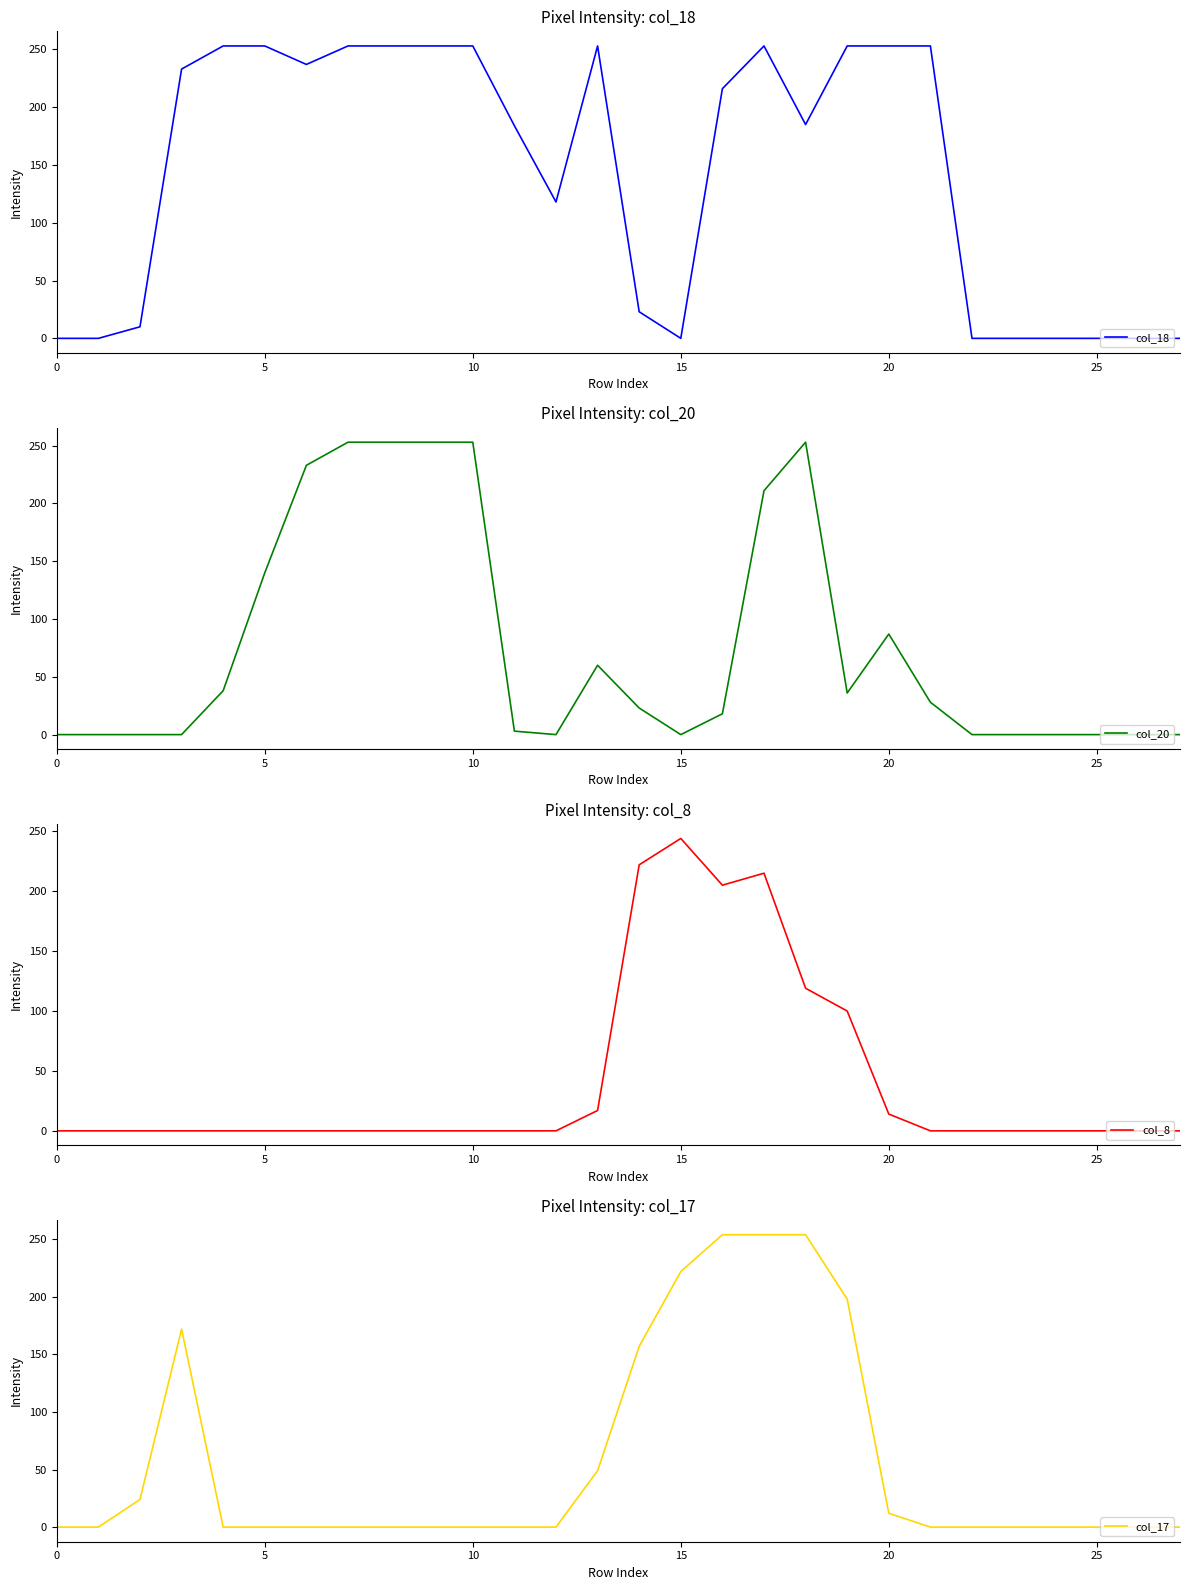

What is the label of the 19th point from the right?

9